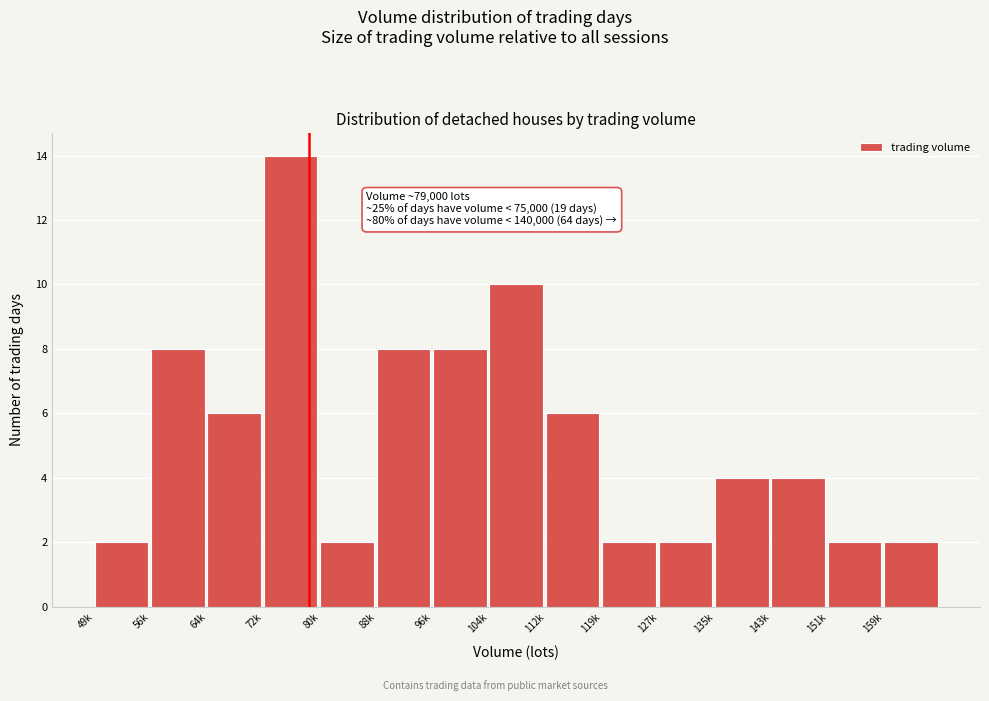

Reading left to right, extract all data points from this chart.

2	8	6	14	2	8	8	10	6	2	2	4	4	2	2